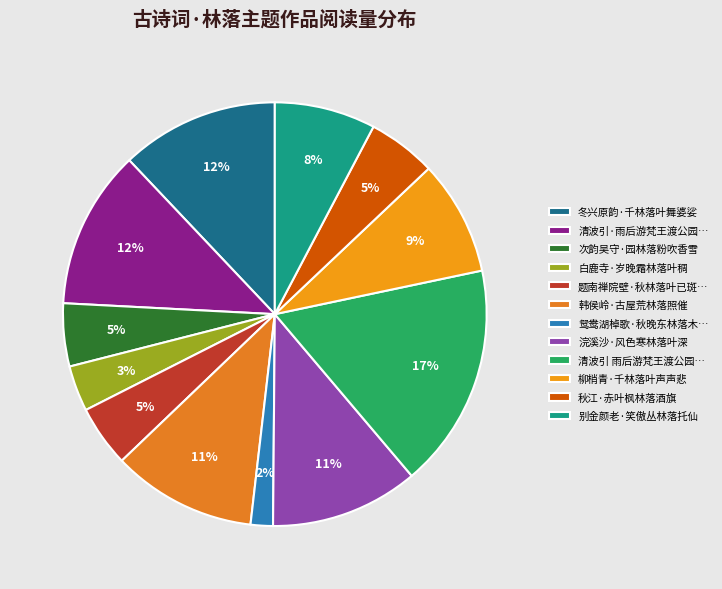

Rank the categories by value from lowest to highest.

鸳鸯湖棹歌·秋晚东林落木疏, 白鹿寺·岁晚霜林落叶稠, 题南禅院壁·秋林落叶已斑斑, 次韵吴守·园林落粉吹香雪, 秋江·赤叶枫林落酒旗, 别金颜老·笑傲丛林落托仙, 柳梢青·千林落叶声声悲, 韩侯岭·古屋荒林落照催, 浣溪沙·风色寒林落叶深, 冬兴原韵·千林落叶舞婆娑, 清波引·雨后游梵王渡公园，沈阴在林，落英满地，徘徊久之。与吷庵同作, 清波引 雨后游梵王渡公园，沈阴在林，落英满地，徘徊久之。与吷庵同作